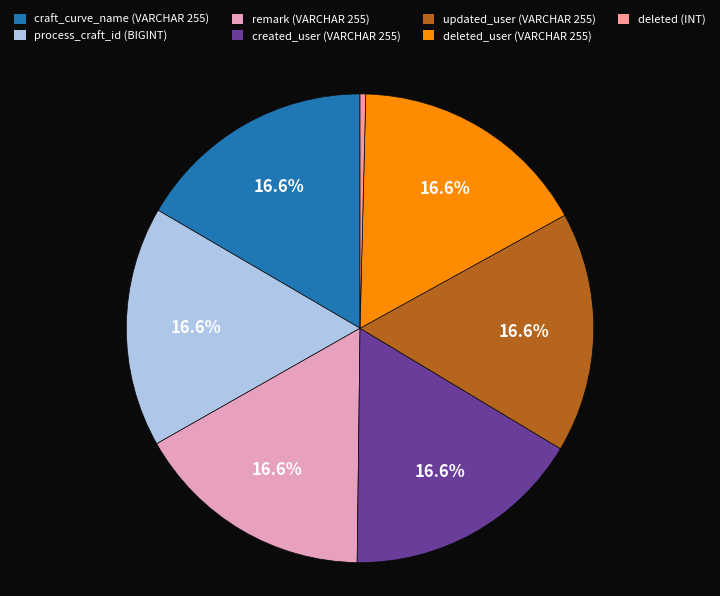

What is the ratio of the value at craft_curve_name (VARCHAR 255) to the value at deleted (INT)?

42.5